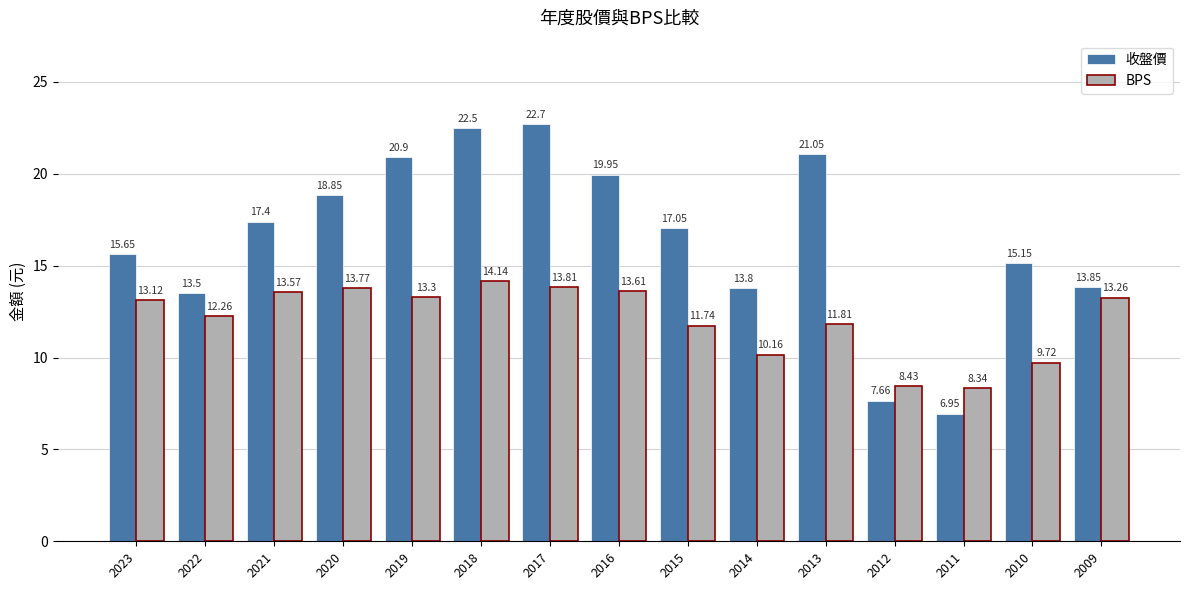

Which category has the highest value in the 收盤價 series?

2017